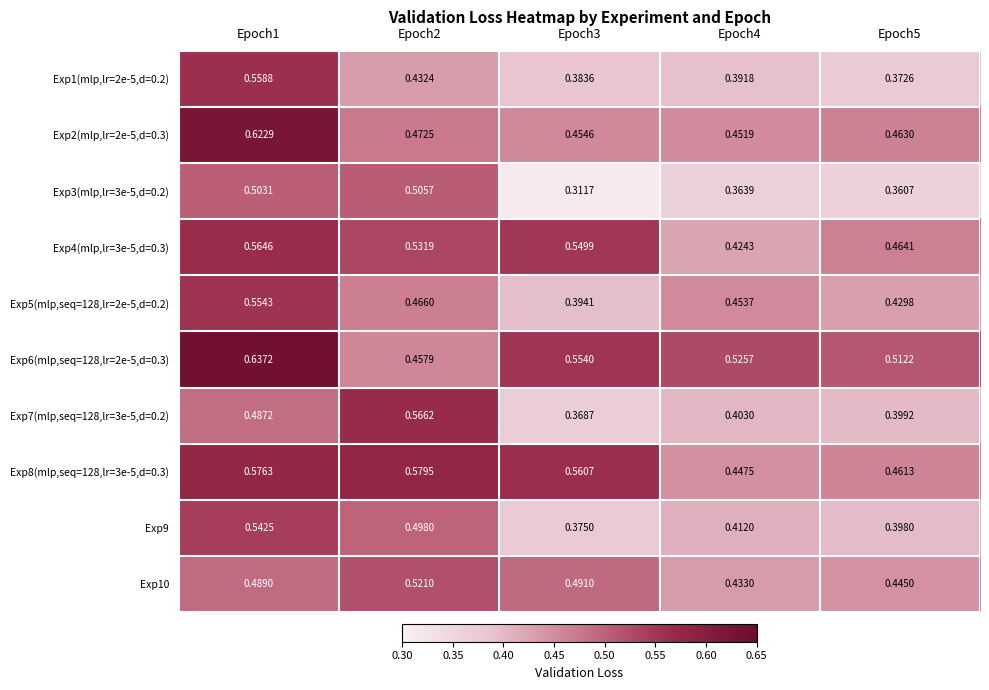

Is the value of Exp2(mlp,lr=2e-5,d=0.3) at Epoch3 greater than the value of Exp3(mlp,lr=3e-5,d=0.2) at Epoch5?

Yes